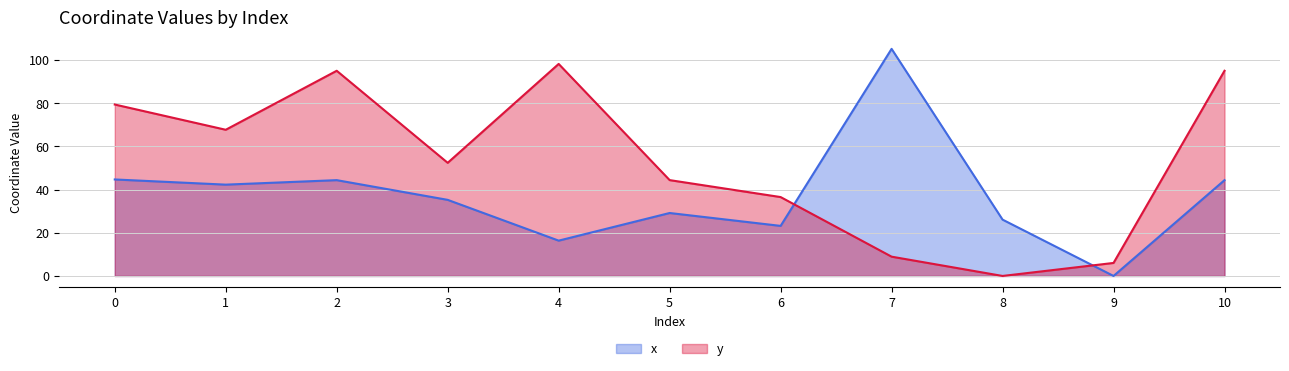

Reading left to right, transcribe all the data shown in this chart.

x: 44.7	42.3	44.4	35.2	16.4	29.1	23.2	105.1	26.1	0.0	44.4
y: 79.4	67.7	95.0	52.4	98.2	44.4	36.5	8.9	0.0	6.0	95.0